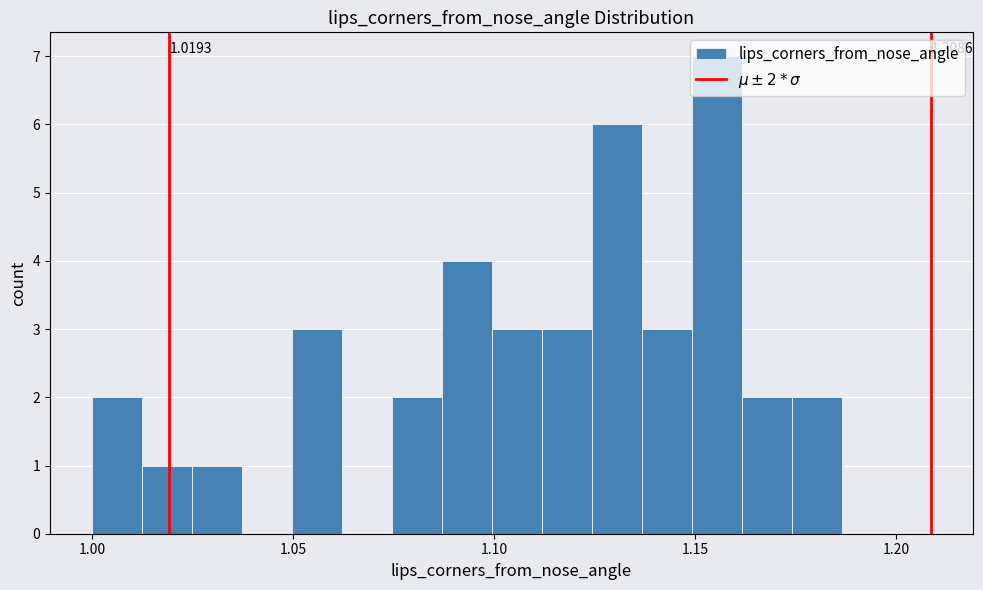

Read against the x-axis, roughly where is the centre of the tallest bar?

1.155